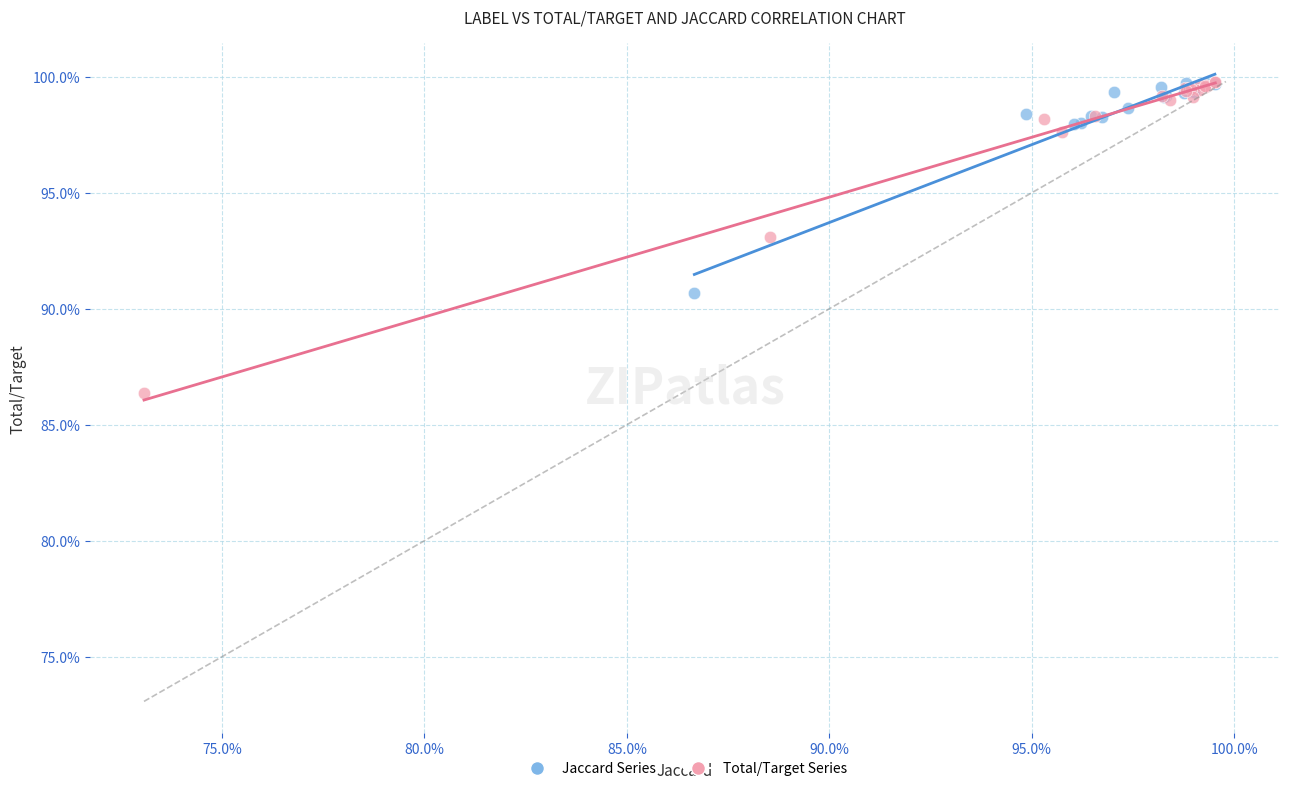

What are all the series names shown in the legend?

Jaccard Series, Total/Target Series